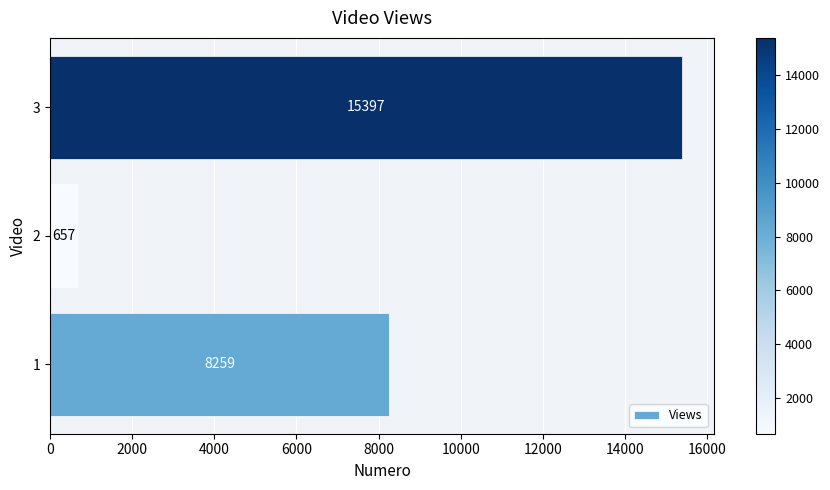

What value does the data have at 2, to the nearest 50?

650